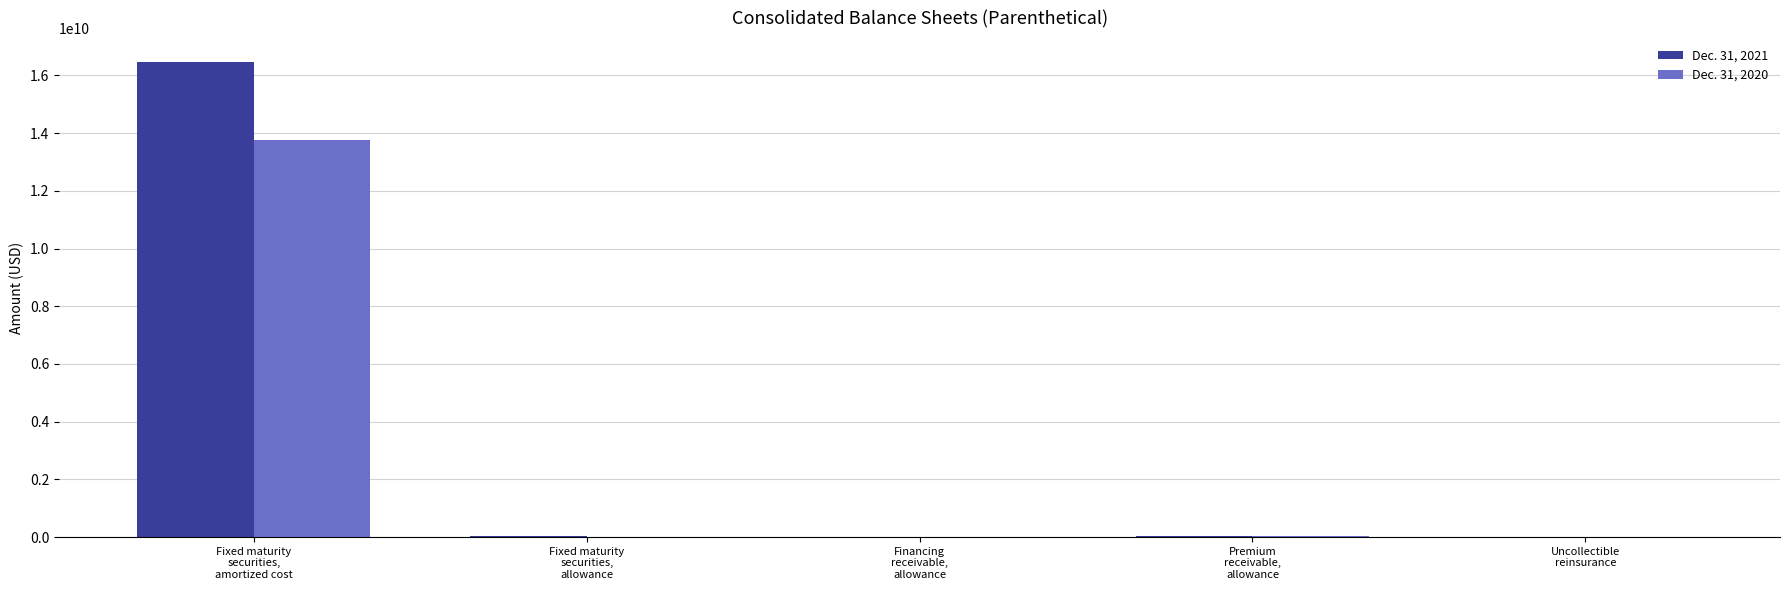

Rank the categories by Dec. 31, 2020 value from lowest to highest.

Fixed maturity
securities,
allowance, Financing
receivable,
allowance, Uncollectible
reinsurance, Premium
receivable,
allowance, Fixed maturity
securities,
amortized cost